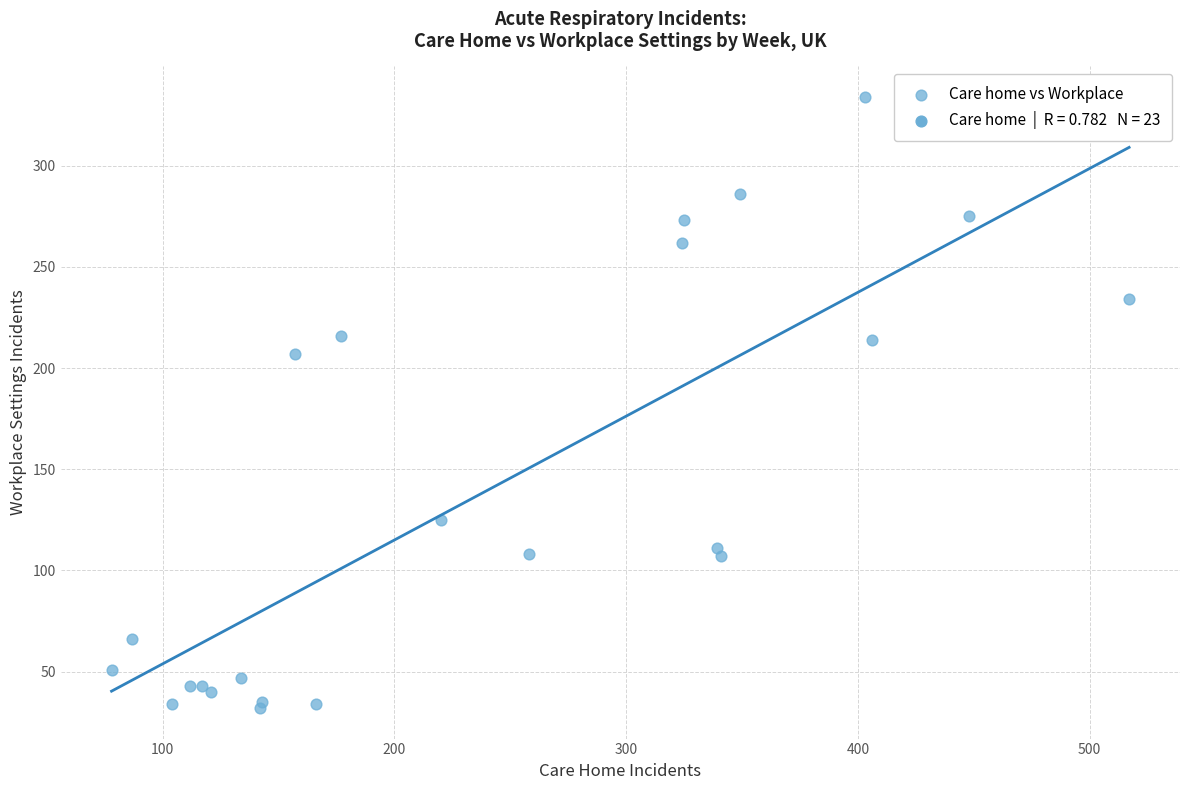

What Y value in the scatter plot is closest to 183?

207